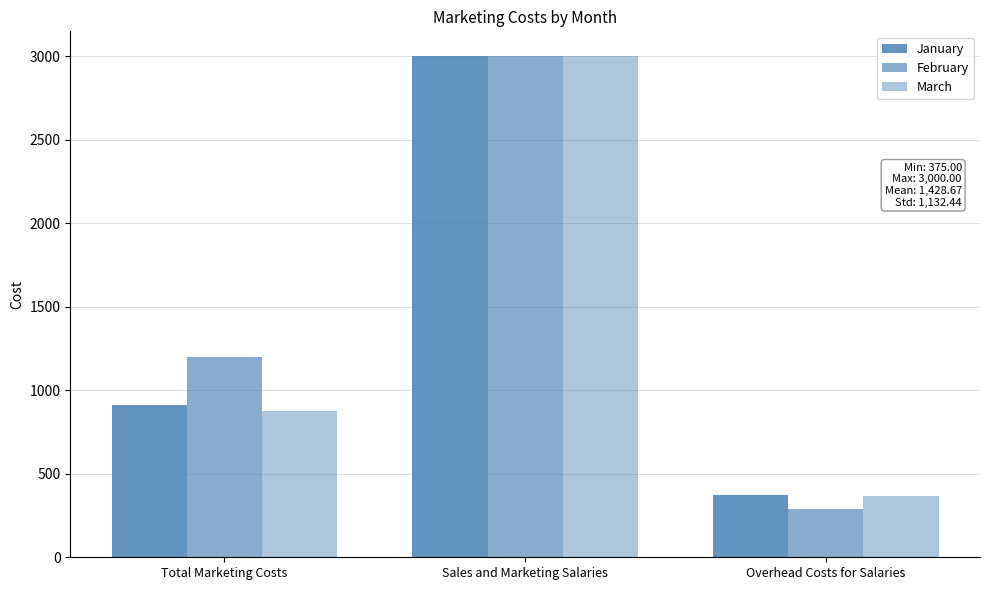

Is the value of January at Sales and Marketing Salaries greater than the value of March at Overhead Costs for Salaries?

Yes